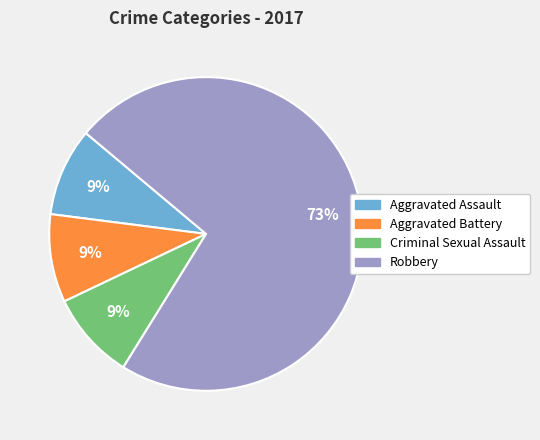

Is the sum of Aggravated Battery and Criminal Sexual Assault greater than half?

No